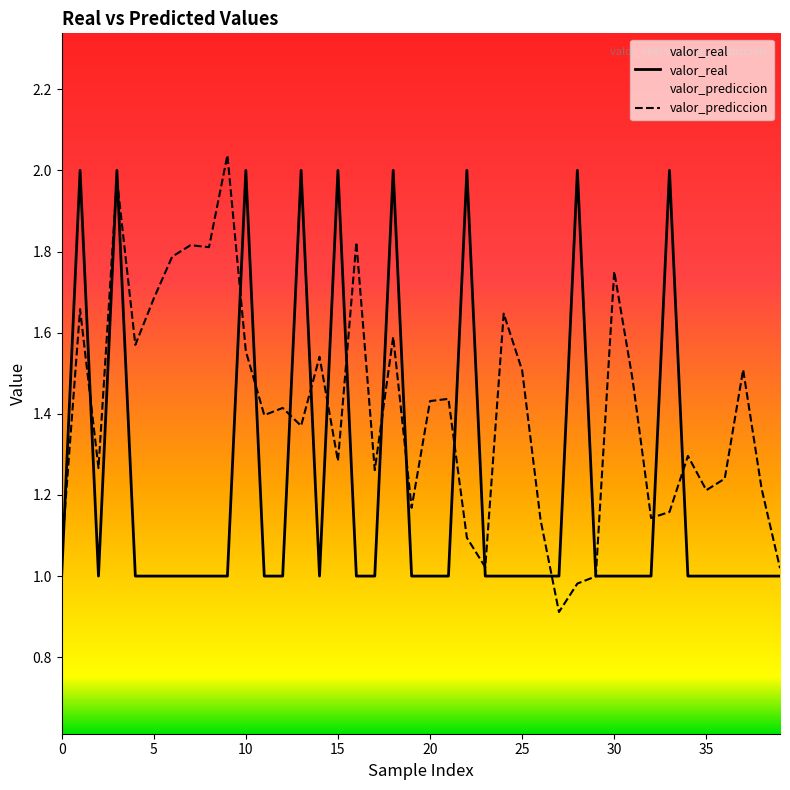

What position from the left is 4?

5